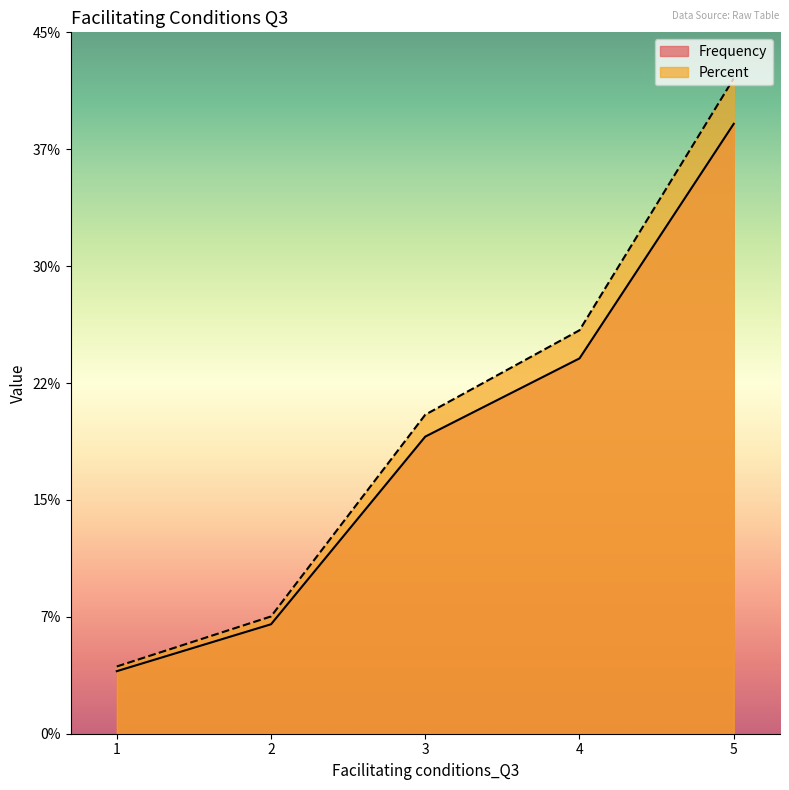

What is the value of the Percent point at the 5th from the left?

41.9